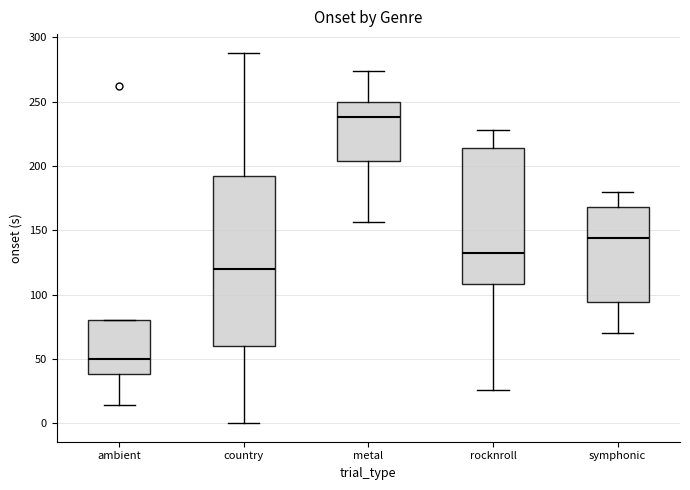

Which box is the tallest, from its lower edge to its upper edge?

country